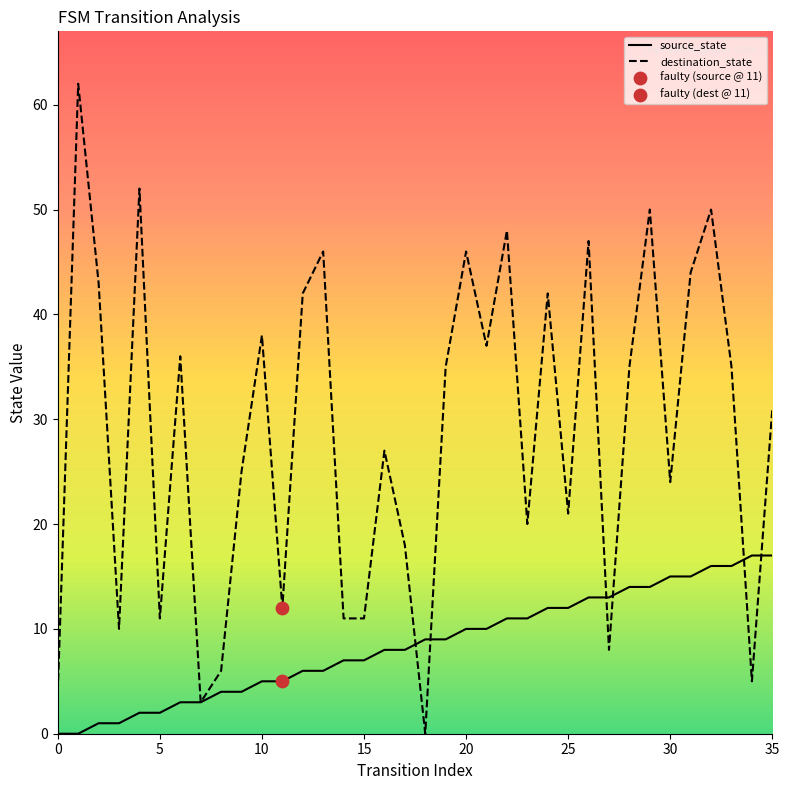

Which series has the largest total across all categories?

destination_state